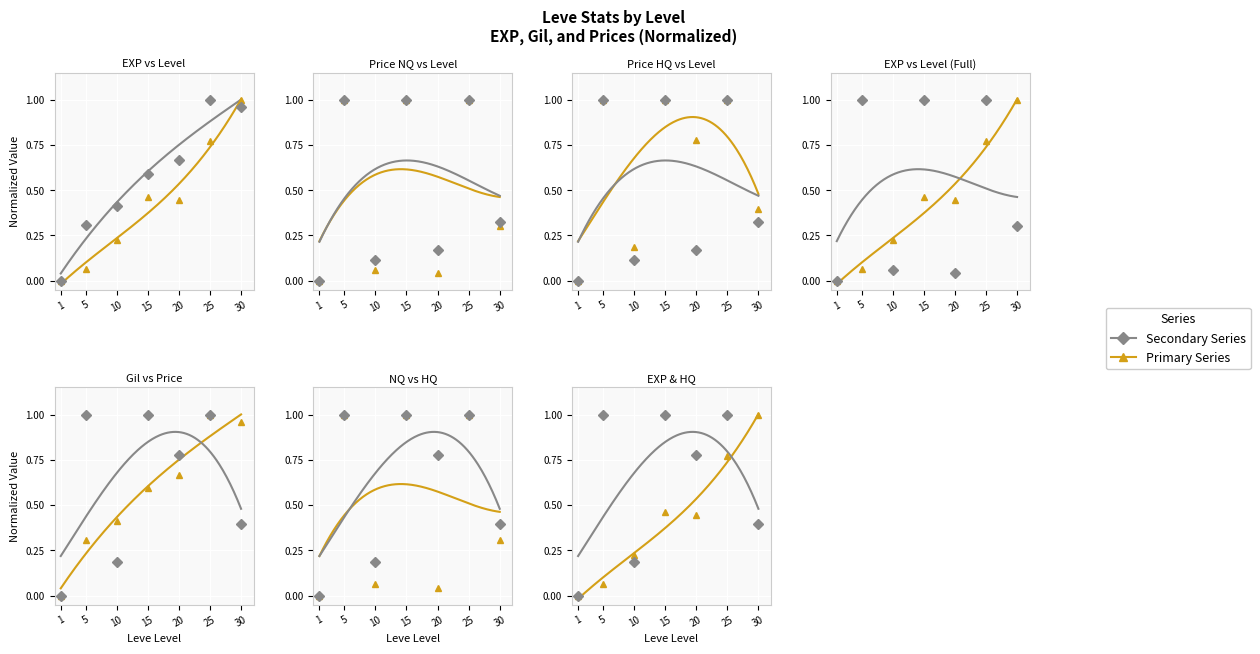

True or false: Leve Gil has a value of 0.7 at 20.

True